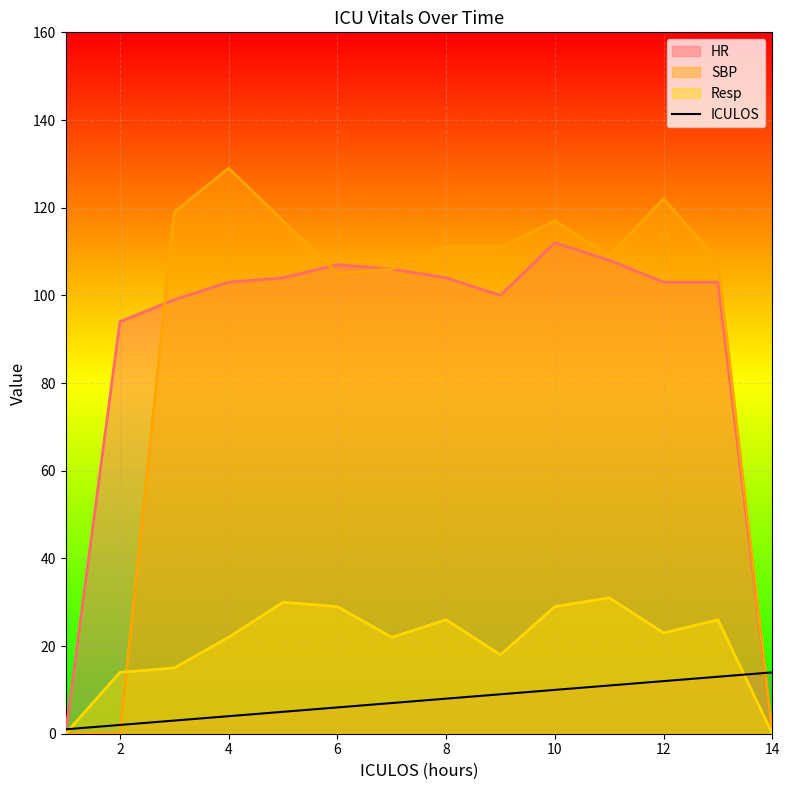

Rank the series by their maximum value, from lowest to highest.

ICULOS, Resp, HR, SBP